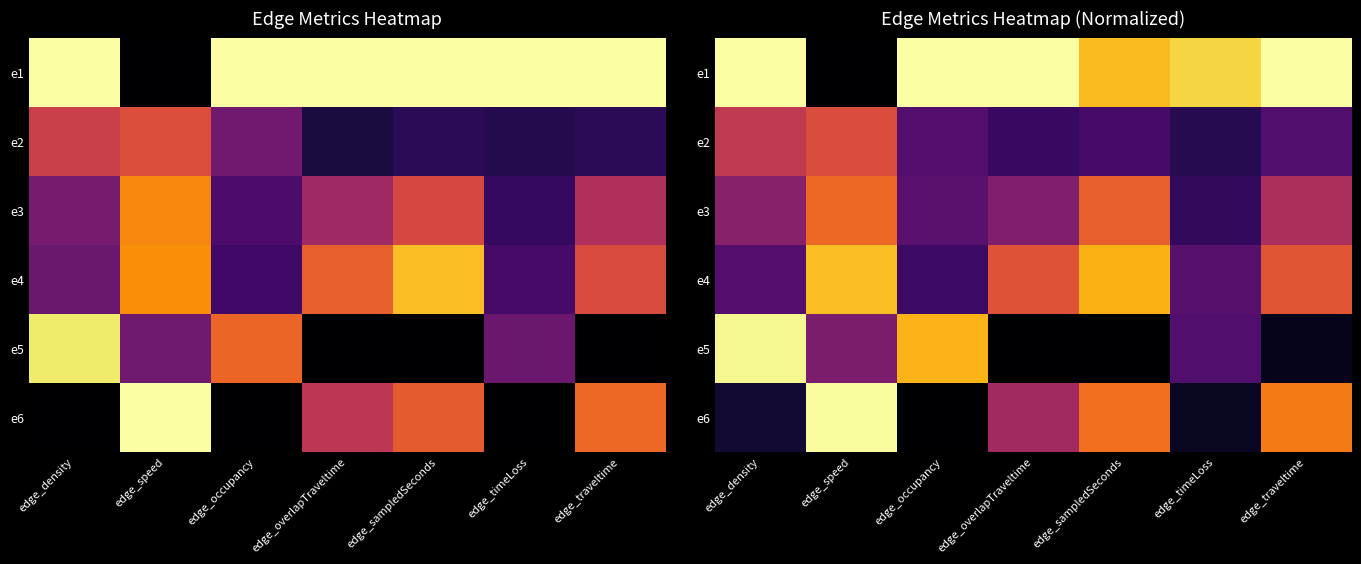

How many distinct data groups are displayed?

6